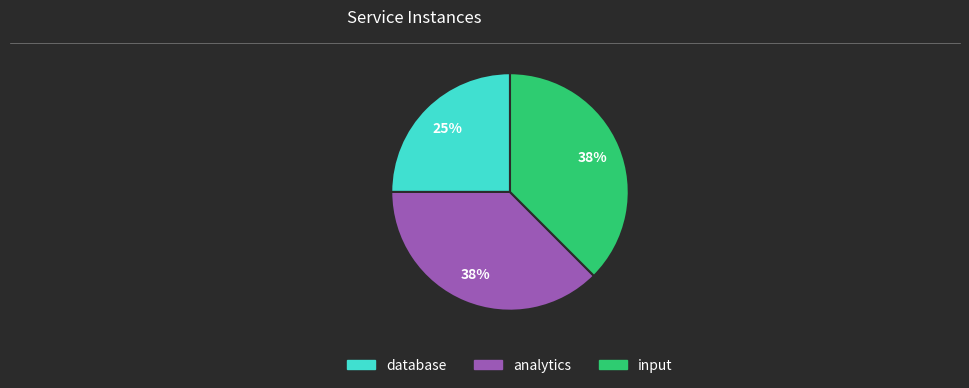

Which has a higher value, database or input?

input